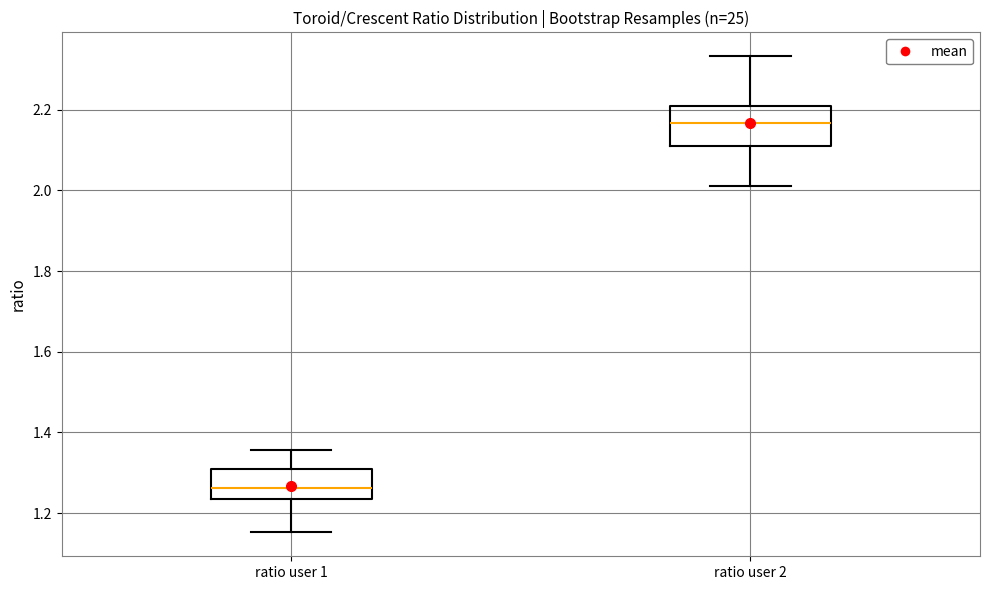

Which box is the tallest, from its lower edge to its upper edge?

ratio user 2